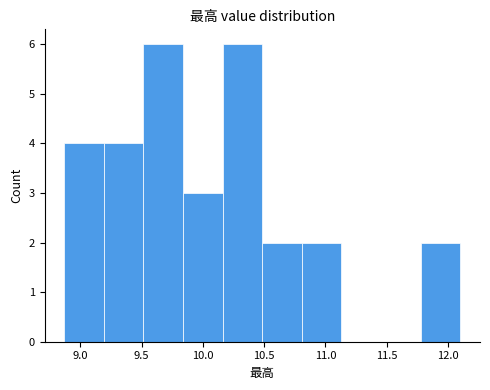

Reading left to right, list every bar in this chart as the range it spans on the x-axis followed by its height. Neither the bar edges nor the heights are printed on the chart, so give them approximately, as read against the axes.

8.85 to 9.20: 4
9.20 to 9.50: 4
9.50 to 9.85: 6
9.85 to 10.15: 3
10.15 to 10.50: 6
10.50 to 10.80: 2
10.80 to 11.15: 2
11.15 to 11.45: 0
11.45 to 11.80: 0
11.80 to 12.10: 2